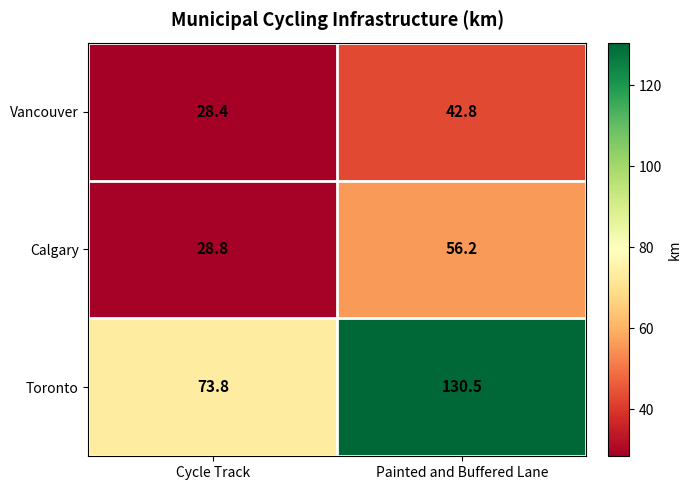

Where does the Vancouver series first go above 42?

Painted and Buffered Lane